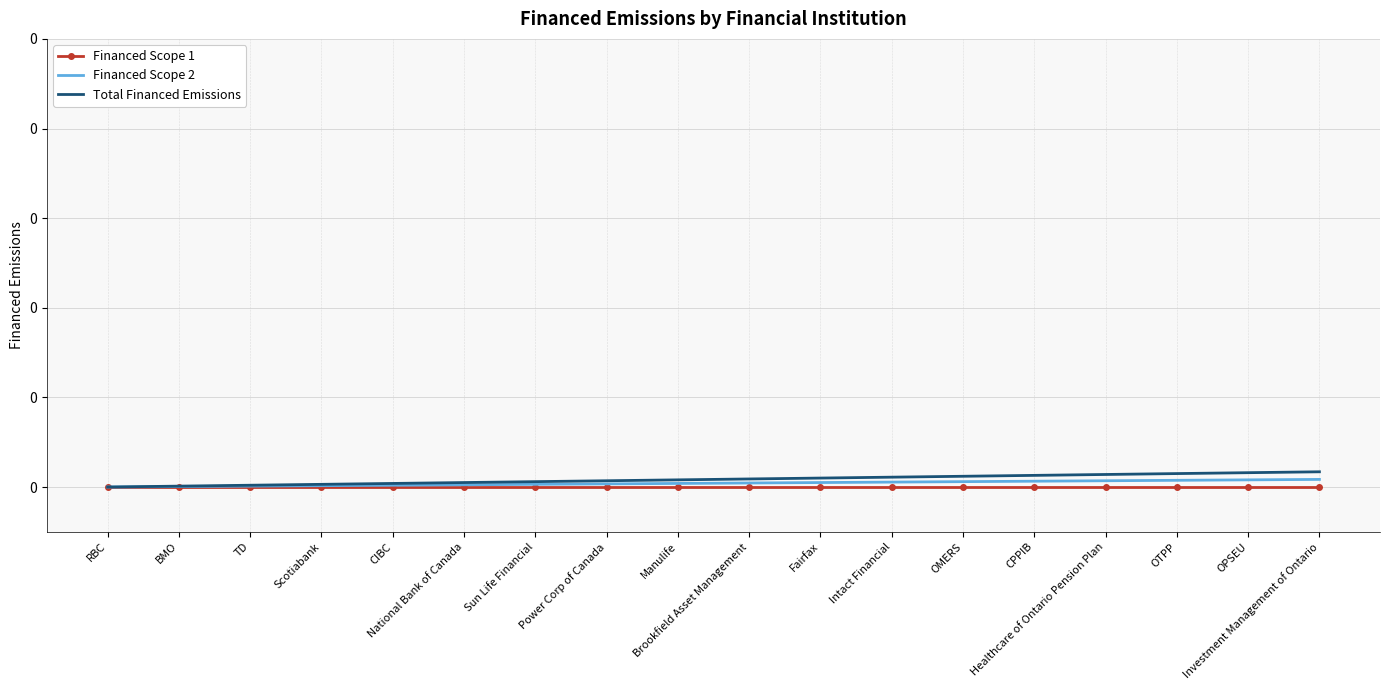

How many lines are shown in the chart?

3